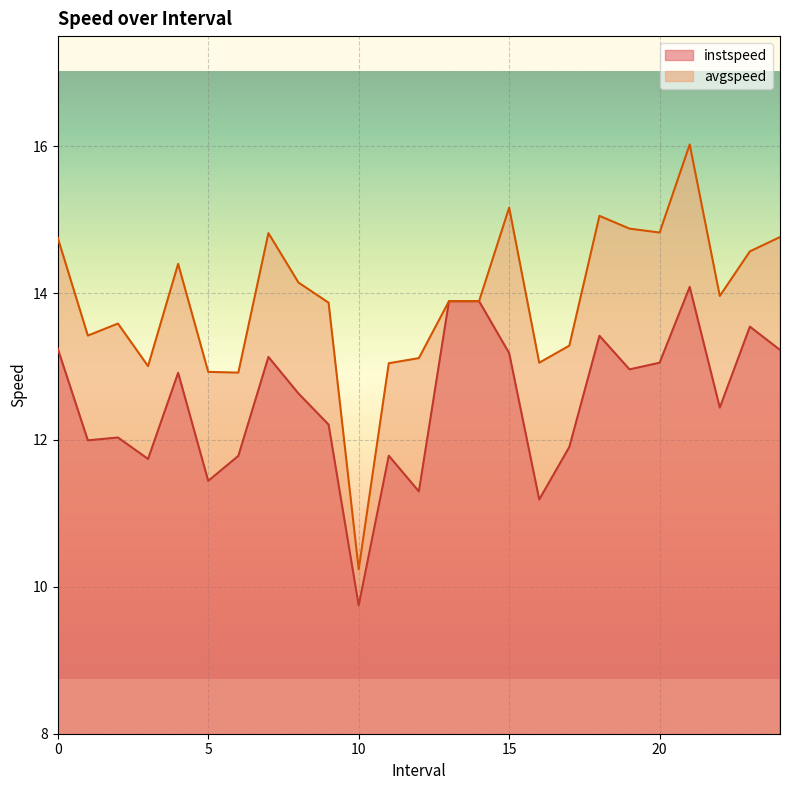

True or false: avgspeed and instspeed intersect in this chart.

False